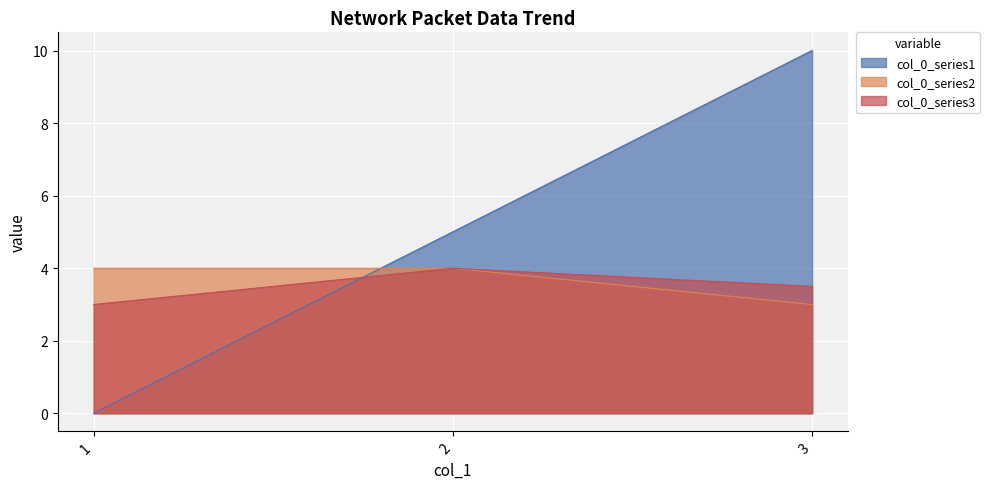

How many lines are shown in the chart?

3